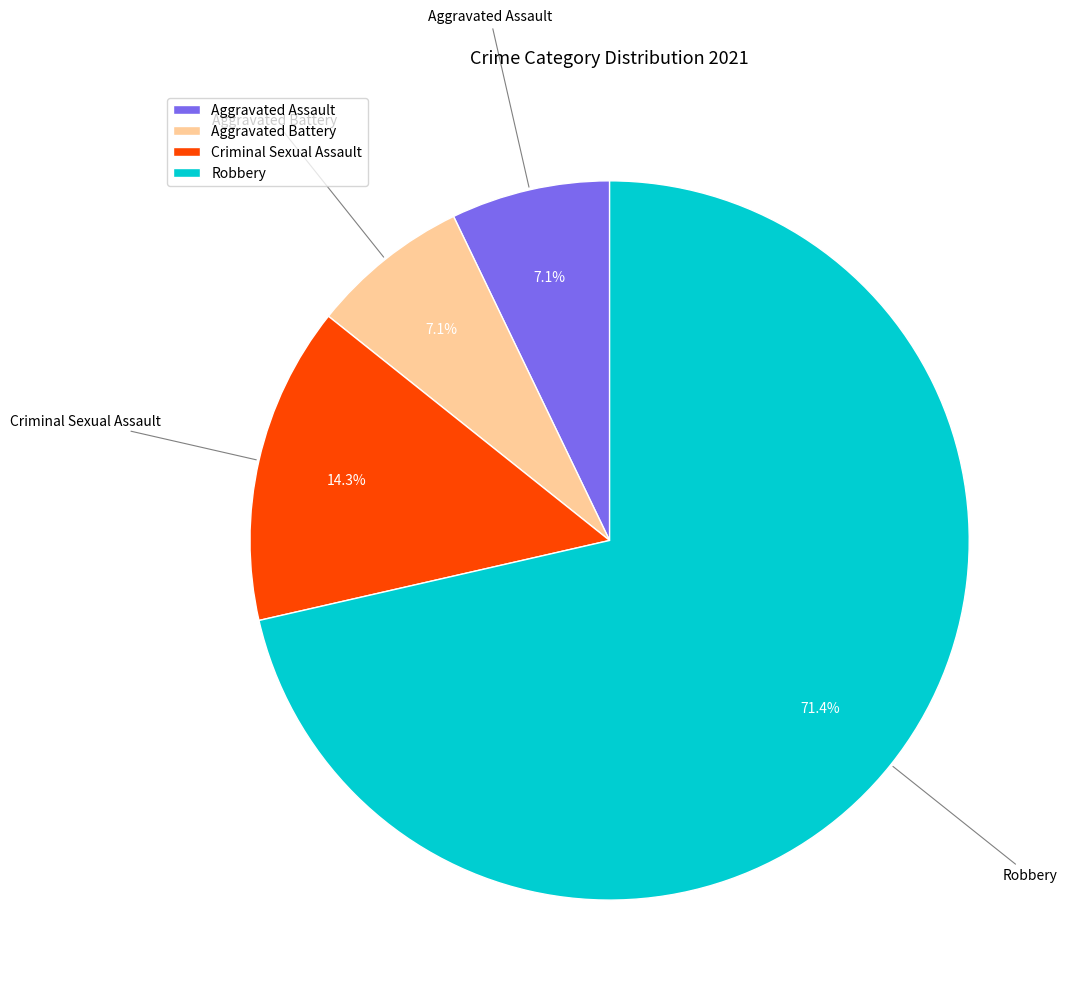

True or false: Robbery accounts for 71% of the total.

True